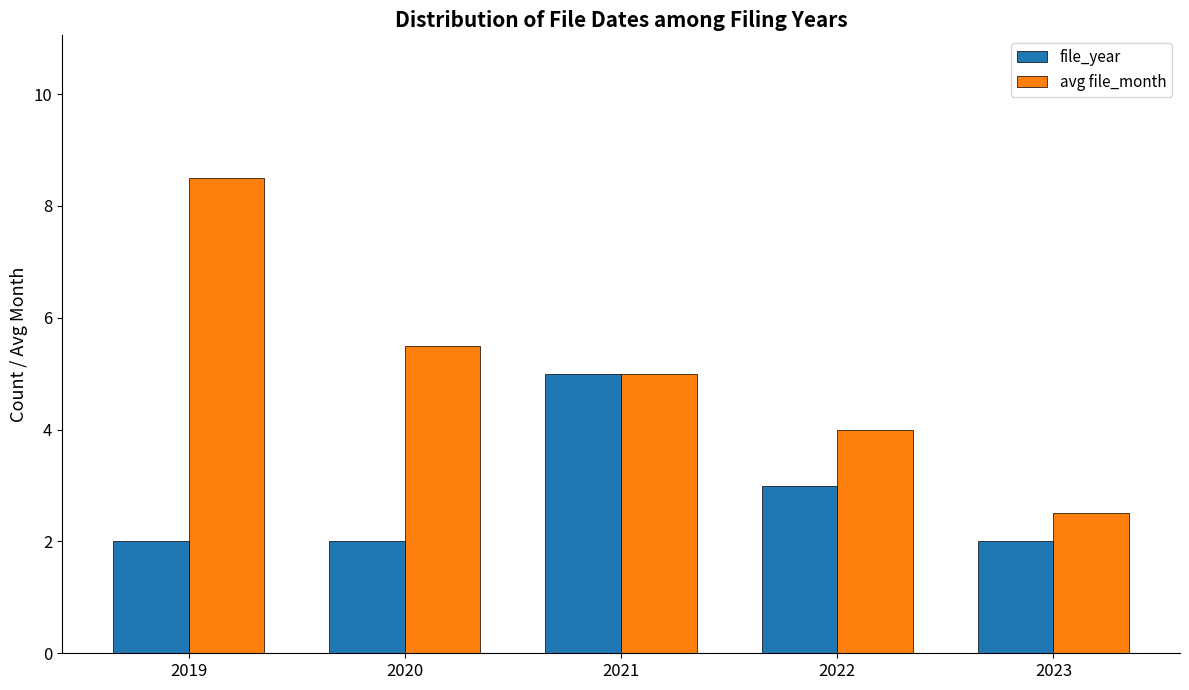

At which category is the sum across all series the highest?

2019